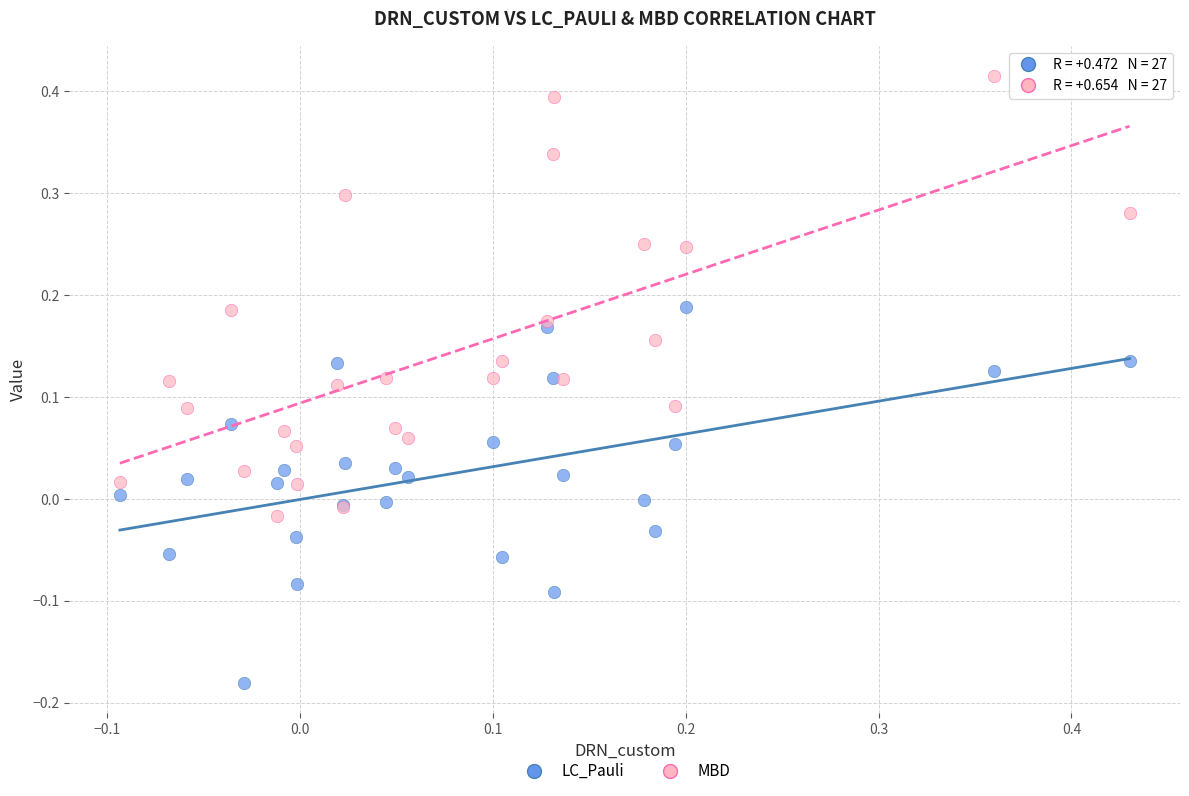

Which series contains the lowest Y value?

LC_Pauli